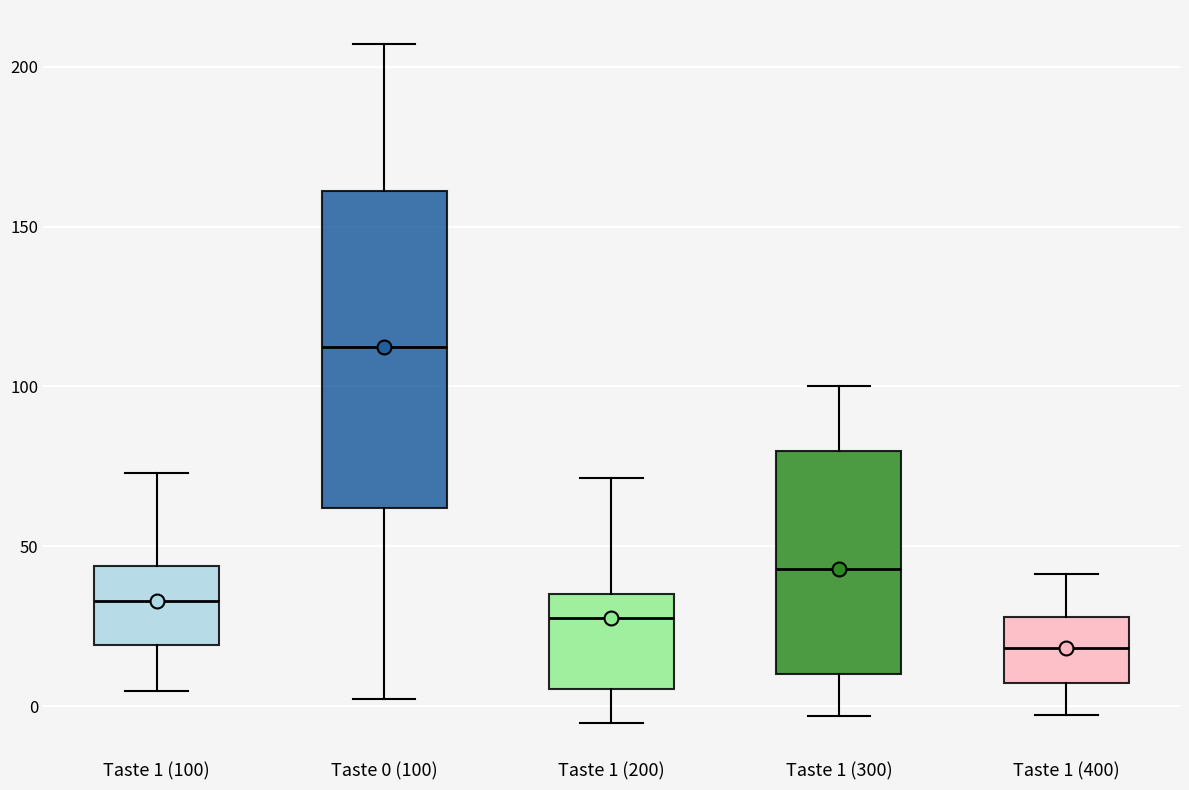

Where does the median line of the box for Taste 0 (100) sit on the y-axis? The values are not printed on the chart, so give them approximately, as read against the axis.

110